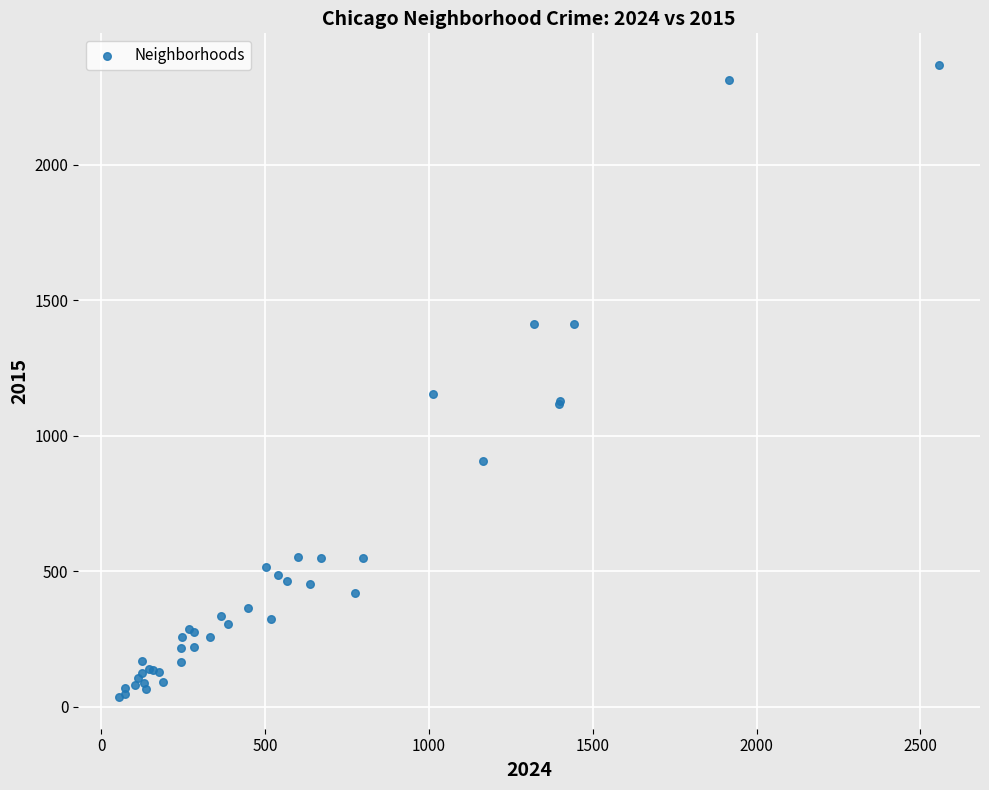

What Y value in the scatter plot is closest to 1202?

1154